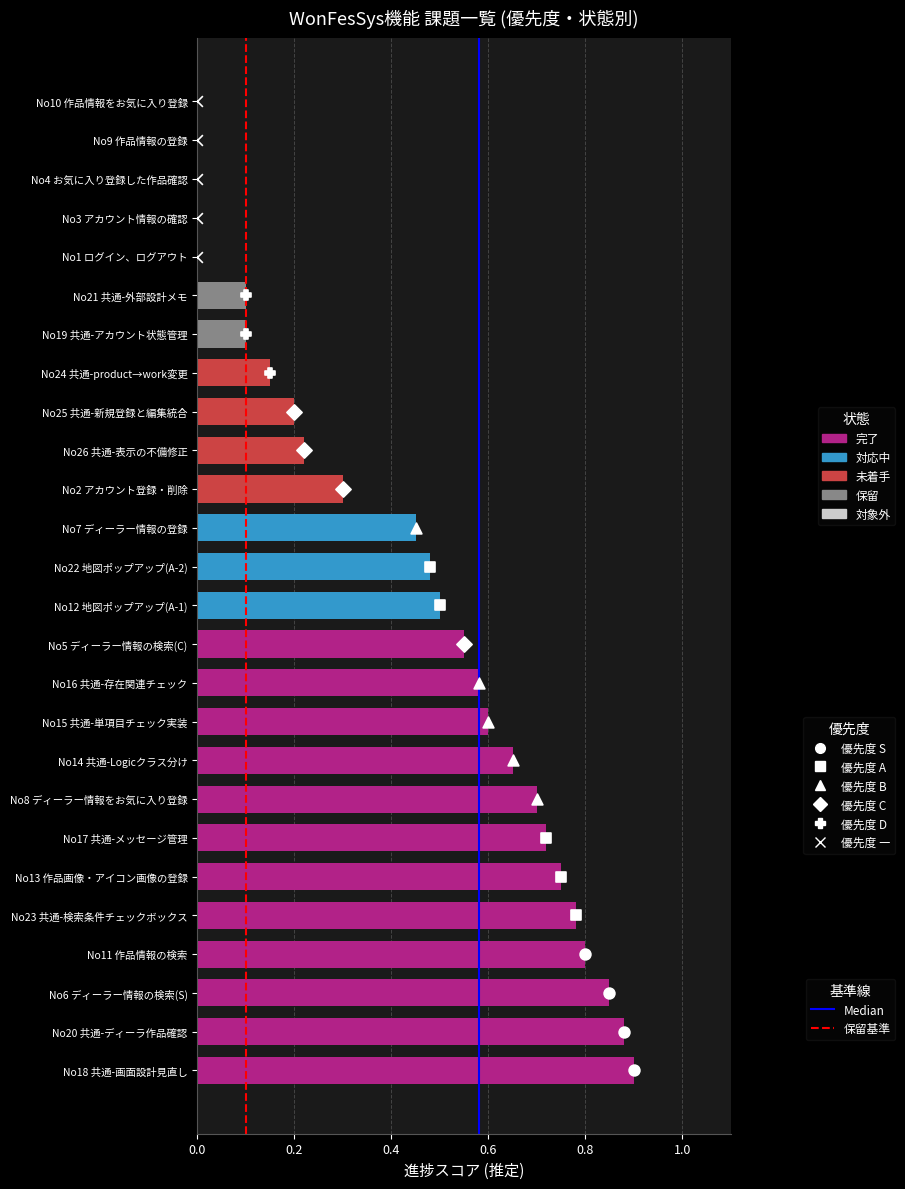

Which series has the largest Y range (max minus min)?

Median